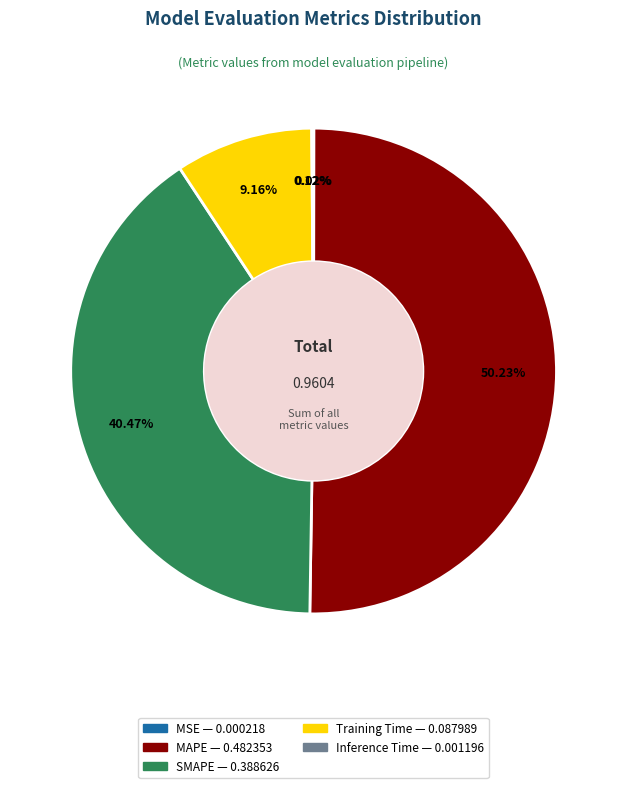

Which category has the biggest portion of the pie?

MAPE